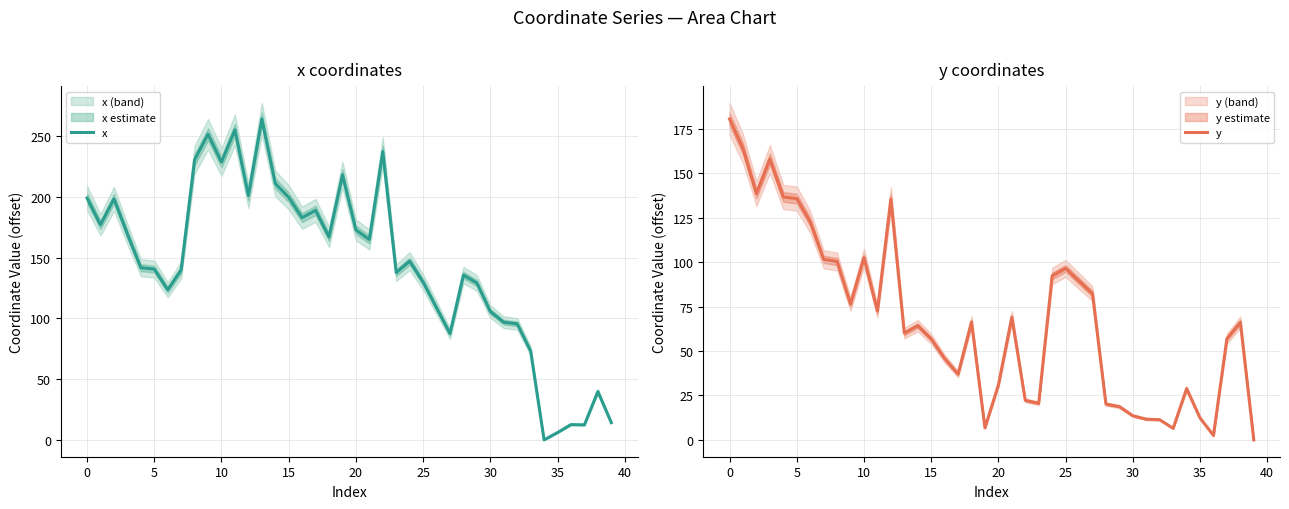

What is the sum of all y values?

2713.0